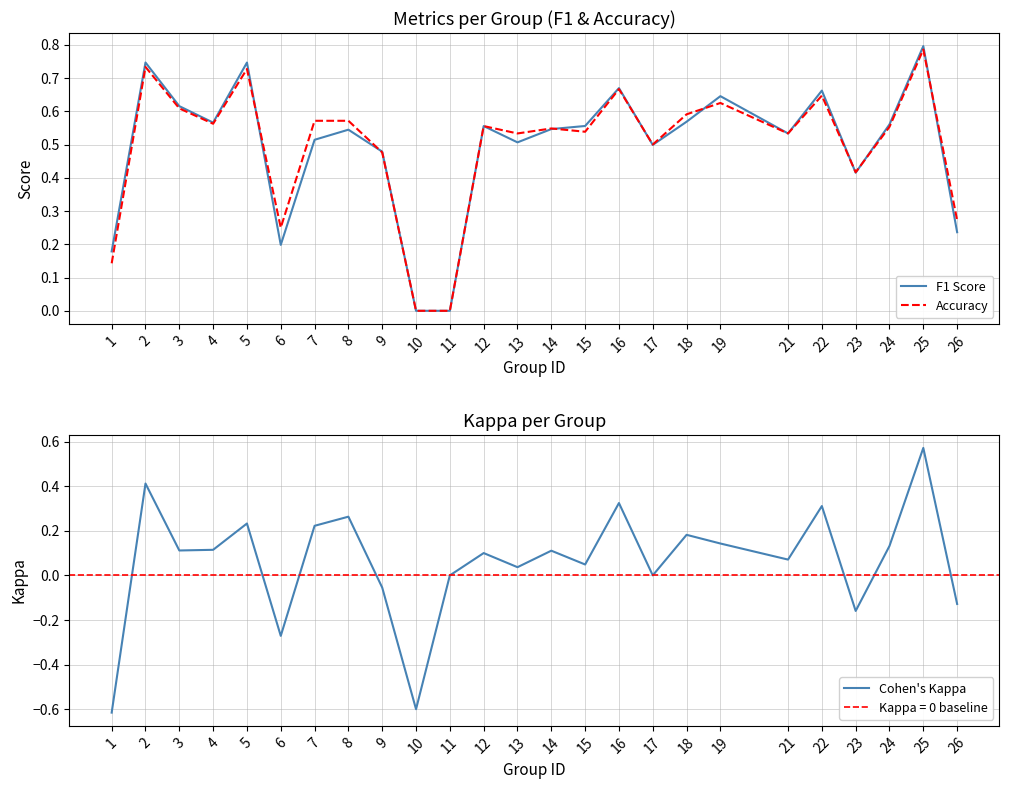

The Accuracy series shows 0.6 at 24. True or false?

True